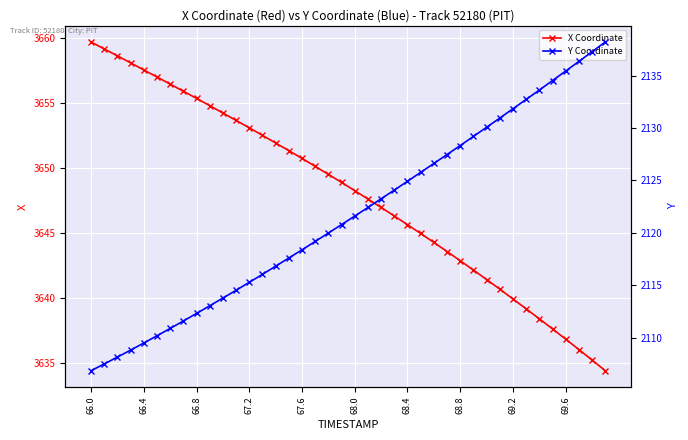

What is the lowest value of the X Coordinate series?

3634.4